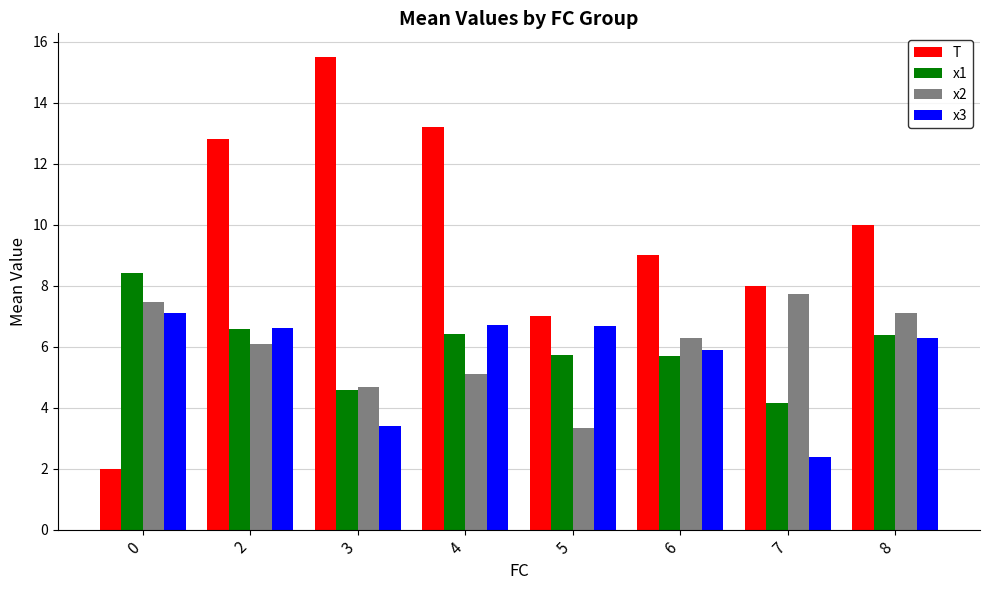

What is the difference between the second highest and minimum values in the x3 series?

4.3